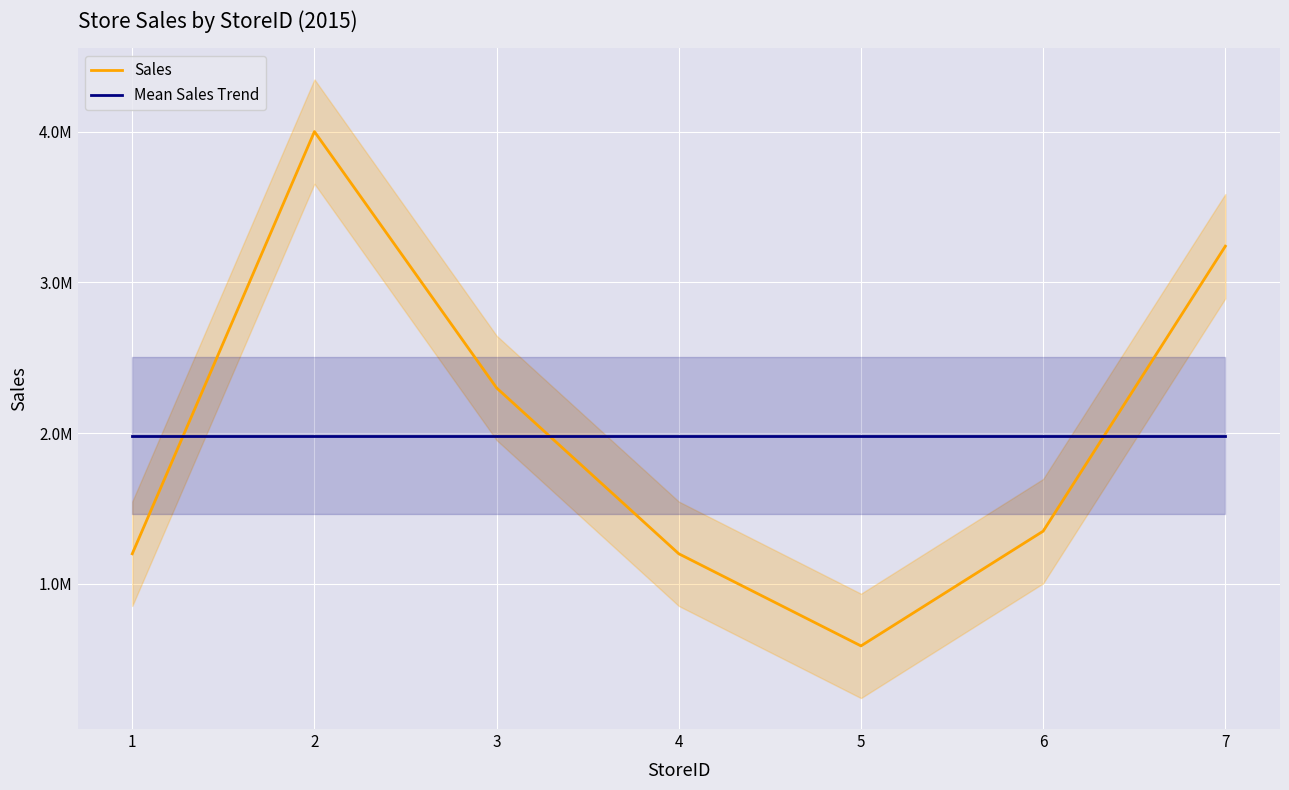

Read the Sales value at 2.

4000000.0